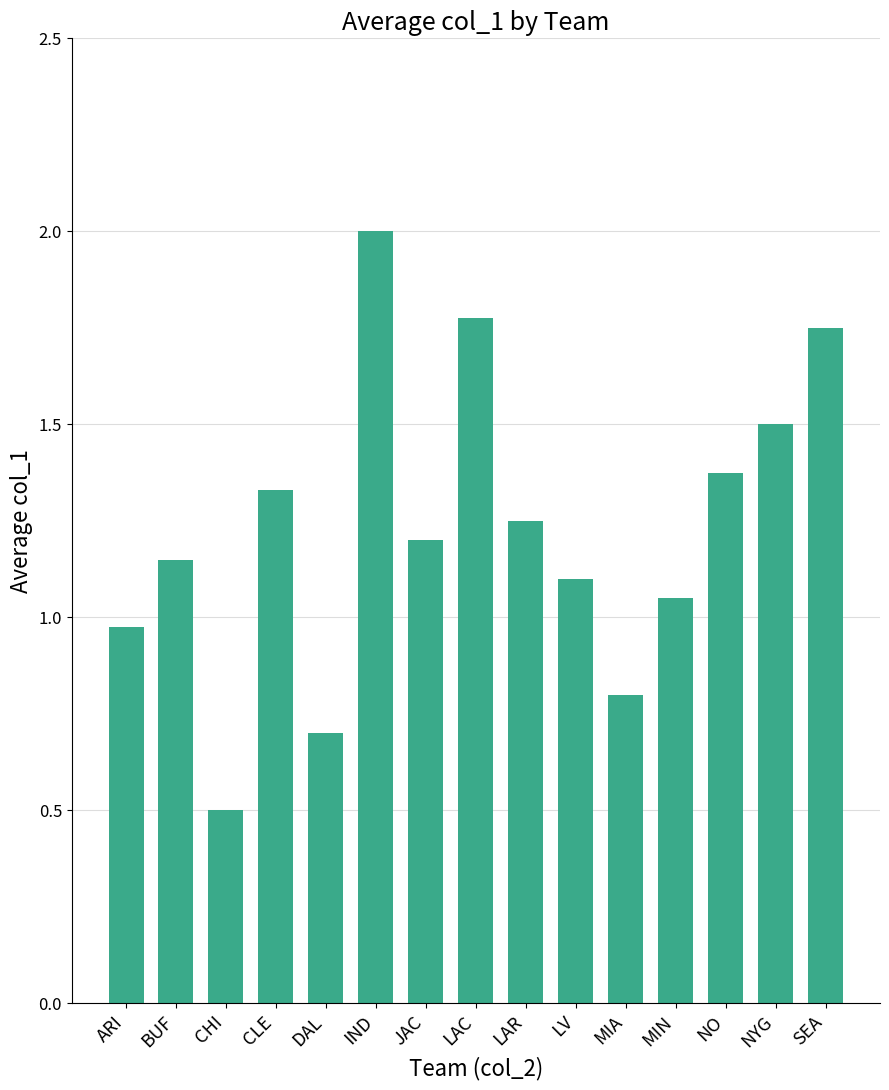

List the labels in order of value, largest first.

IND, LAC, SEA, NYG, NO, CLE, LAR, JAC, BUF, LV, MIN, ARI, MIA, DAL, CHI